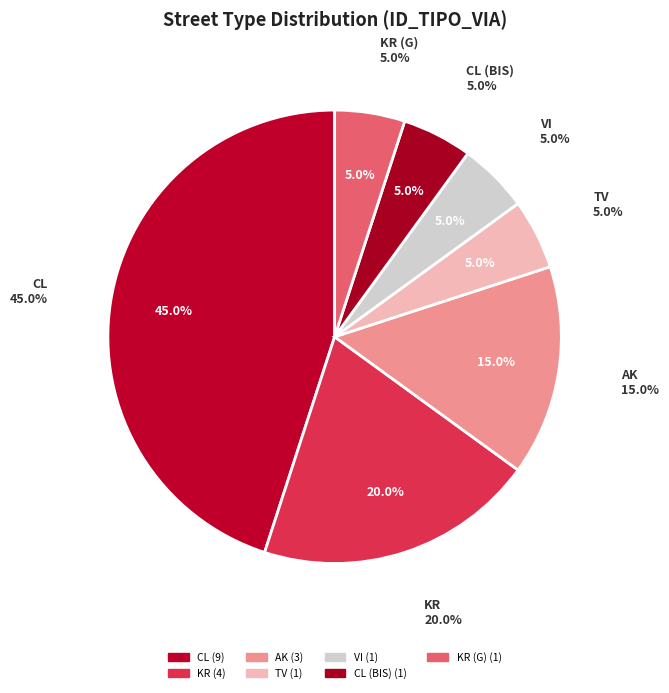

To the nearest percent, what is the average slice percentage?

14%